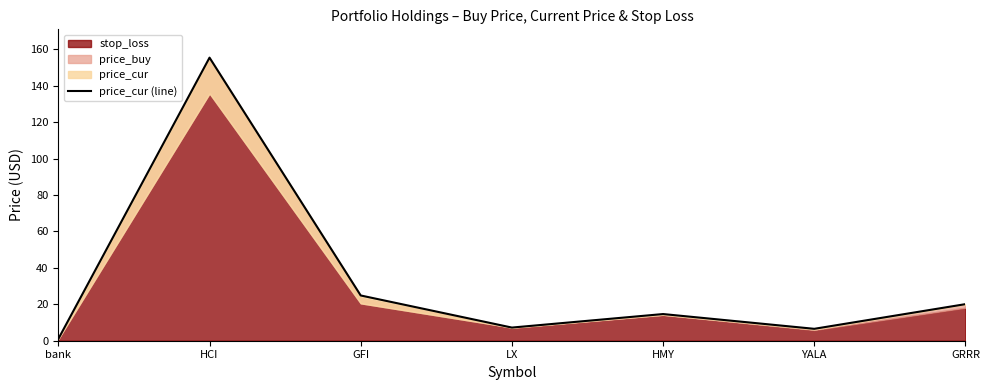

Rank the categories by value from lowest to highest.

bank, YALA, LX, HMY, GRRR, GFI, HCI